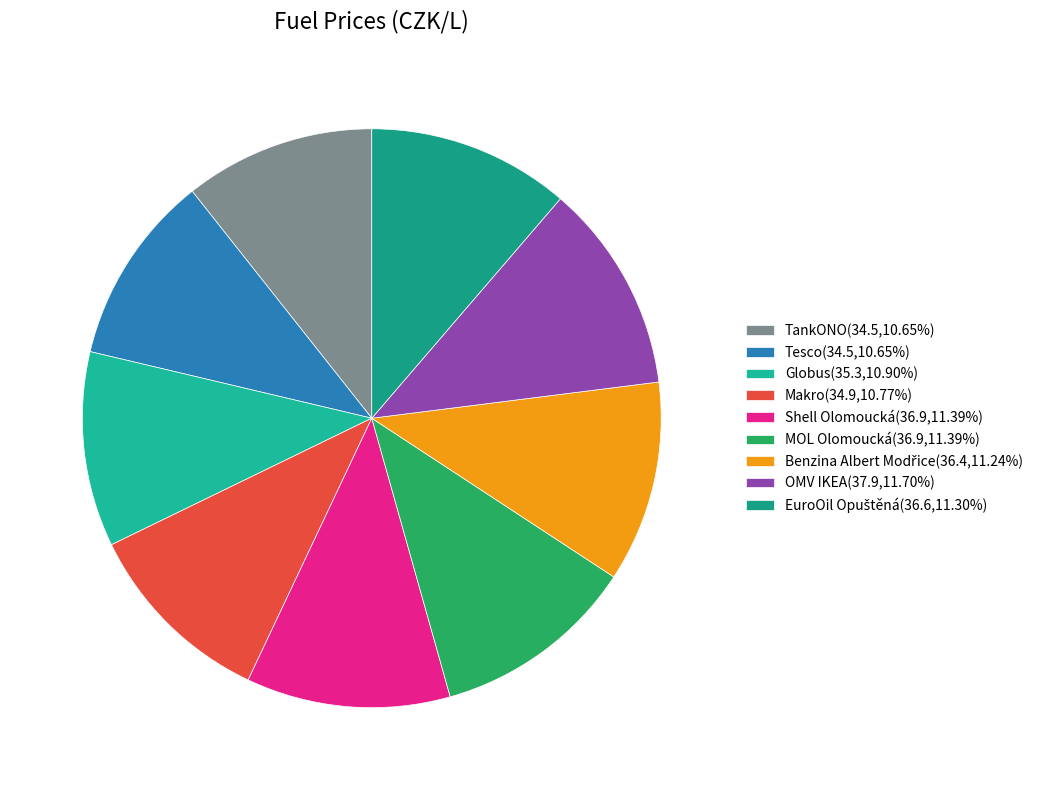

How many segments does this pie chart have?

9